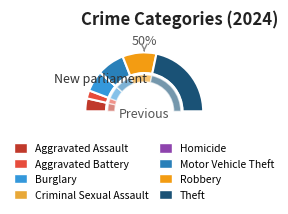

Between Burglary and Homicide, which is larger?

Burglary